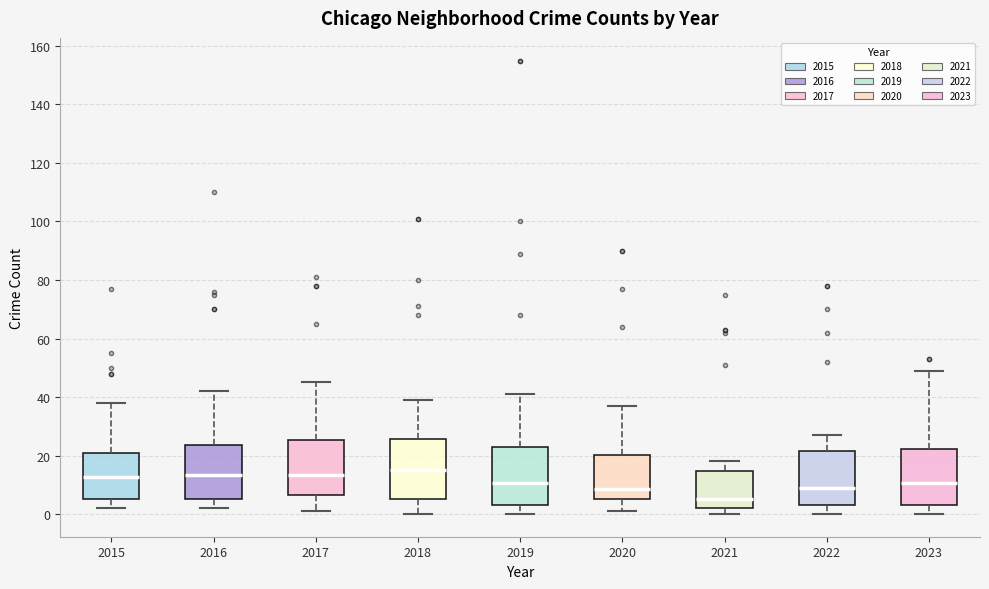

Where does the lower whisker of the box at x = 2022 end on the y-axis? The values are not printed on the chart, so give them approximately, as read against the axis.

0